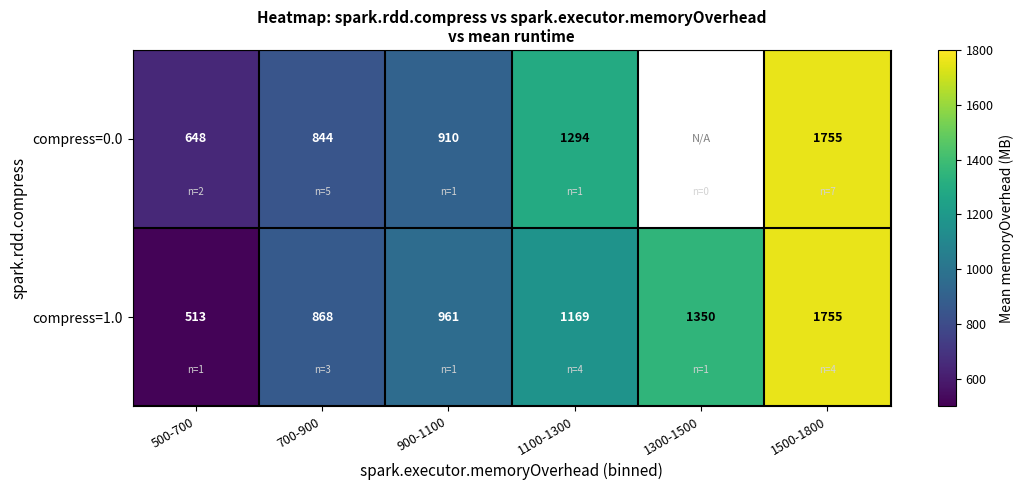

What is the spread (max minus min) of values at 700-900?

24.0